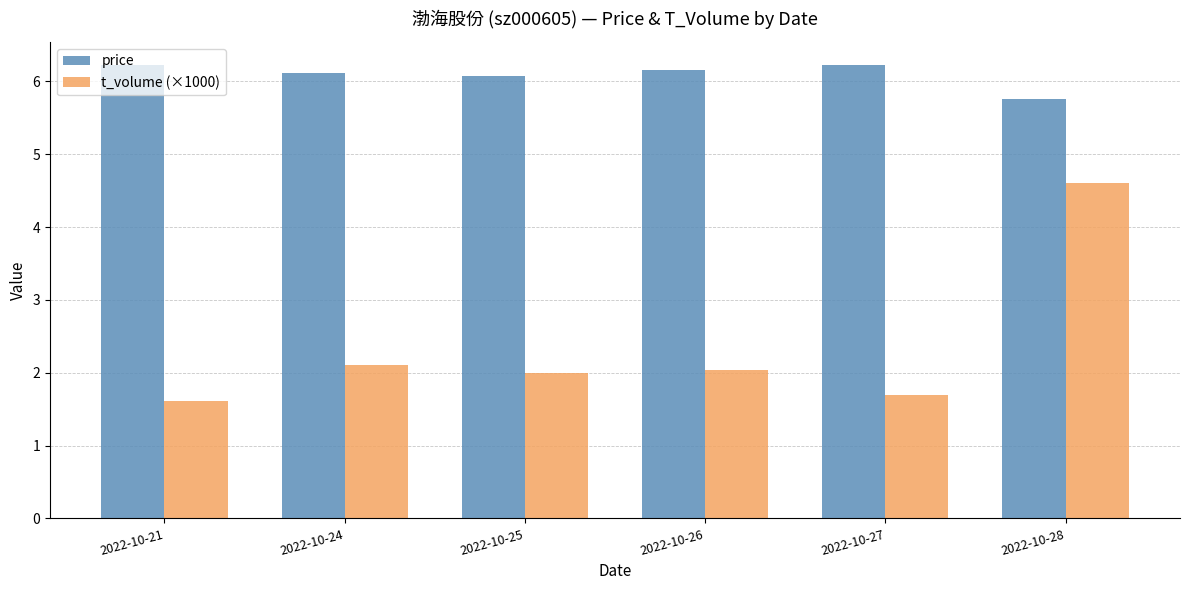

What is the difference between the second highest and minimum values in the price series?

0.5